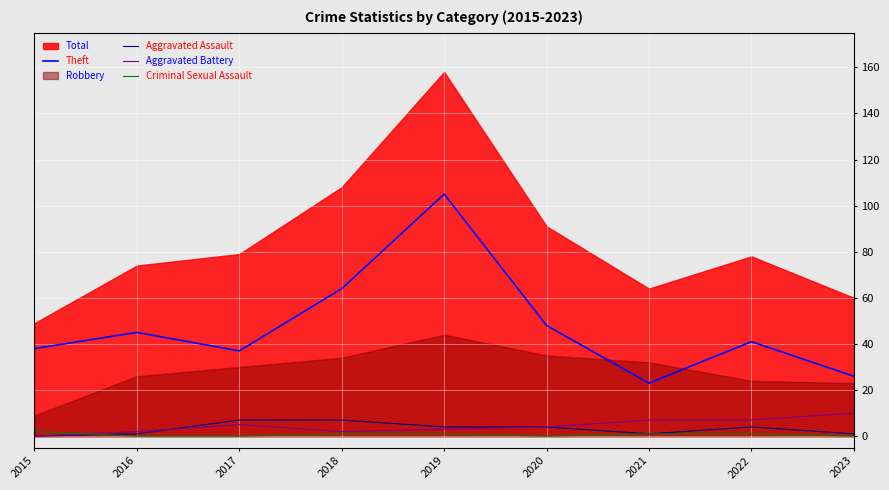

Where does the Theft series first go above 41?

2016